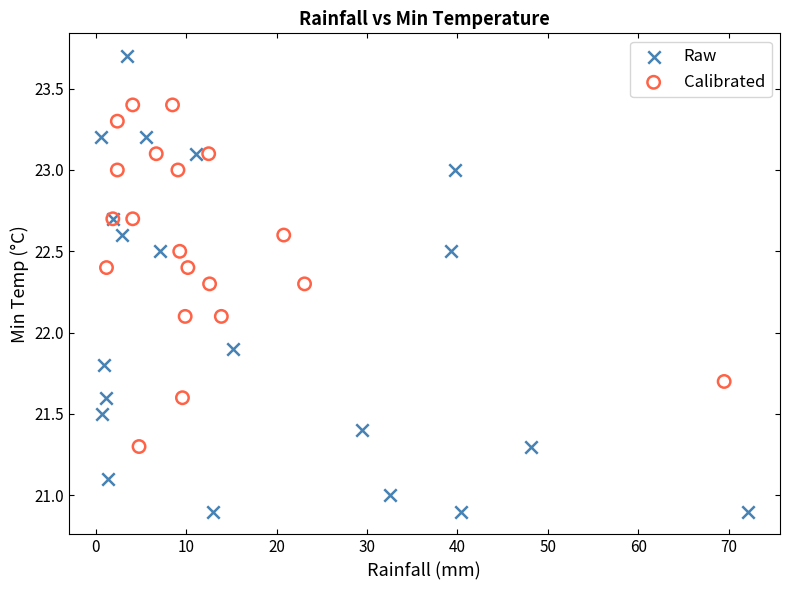

Which series has the widest spread of Y values?

Raw